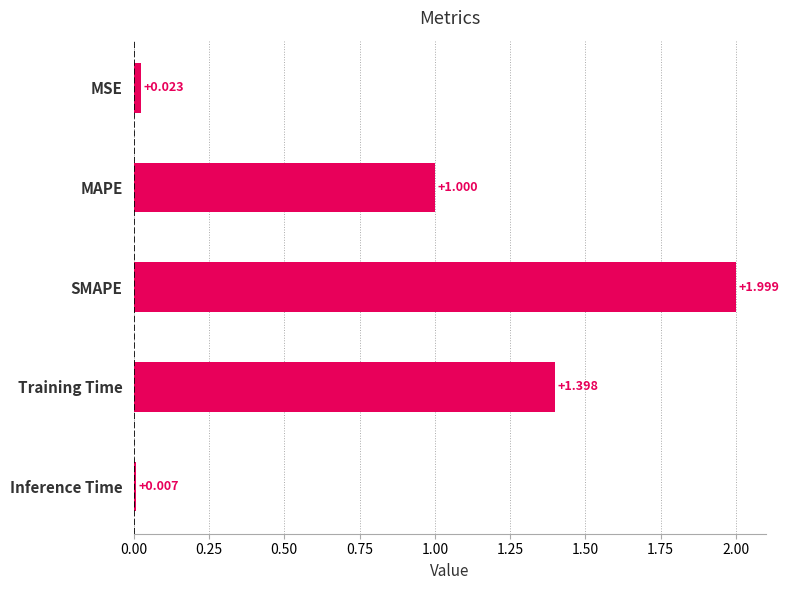

Are the bars grouped side by side (vs. stacked)?

No